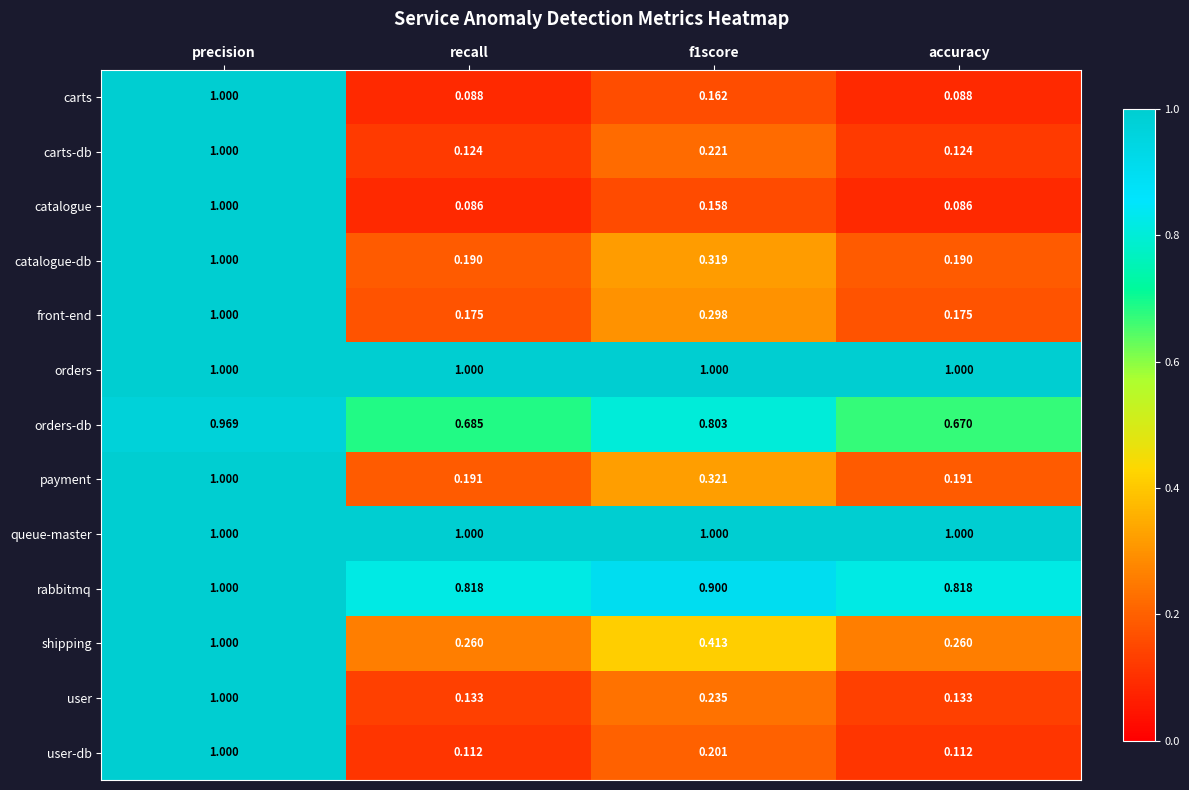

At which category is the sum across all series the highest?

precision